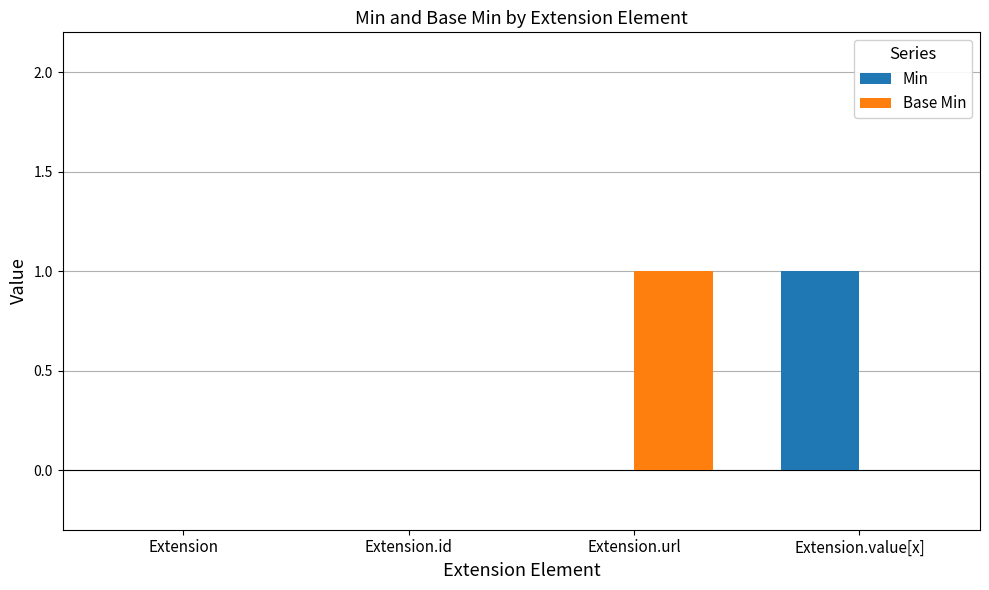

Are the bars grouped side by side (vs. stacked)?

Yes